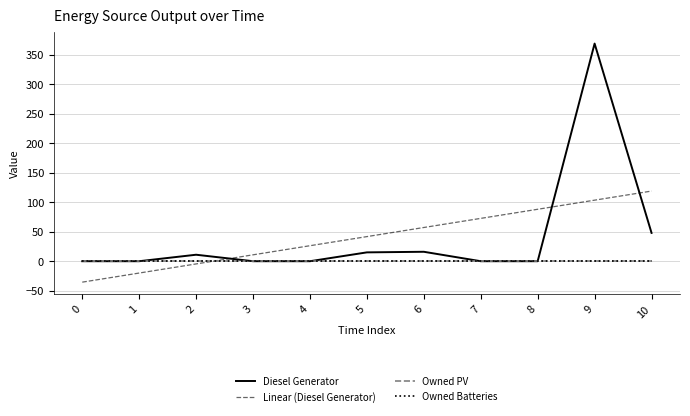

What is the total value across all series at 8?

88.1